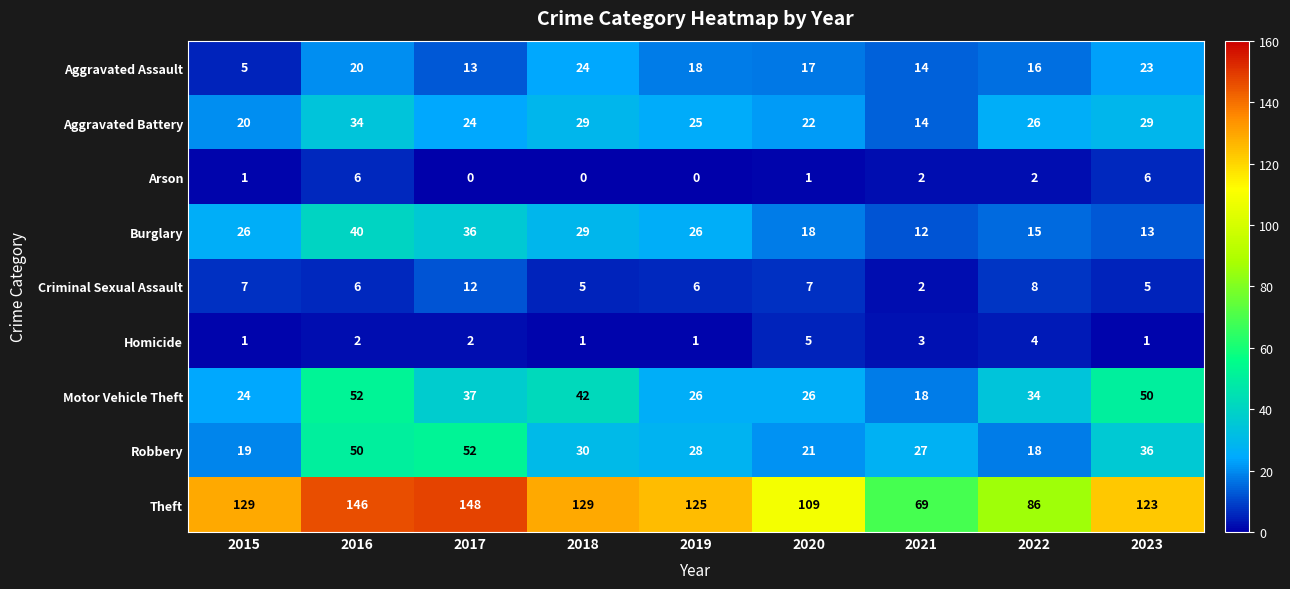

At which label does Aggravated Assault first exceed 17?

2016